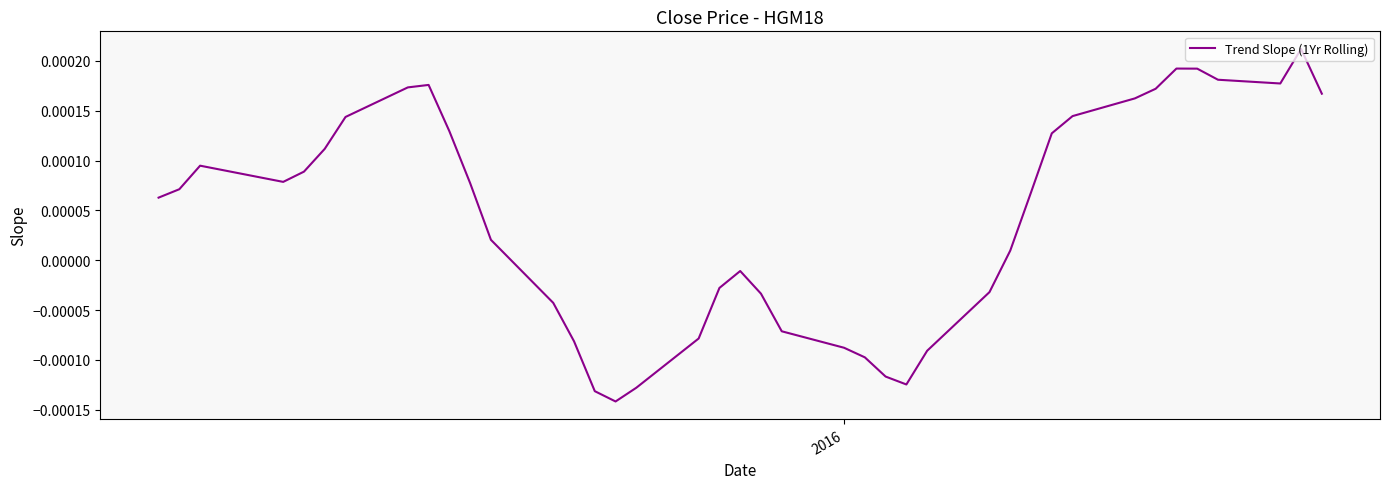

How many lines are shown in the chart?

1